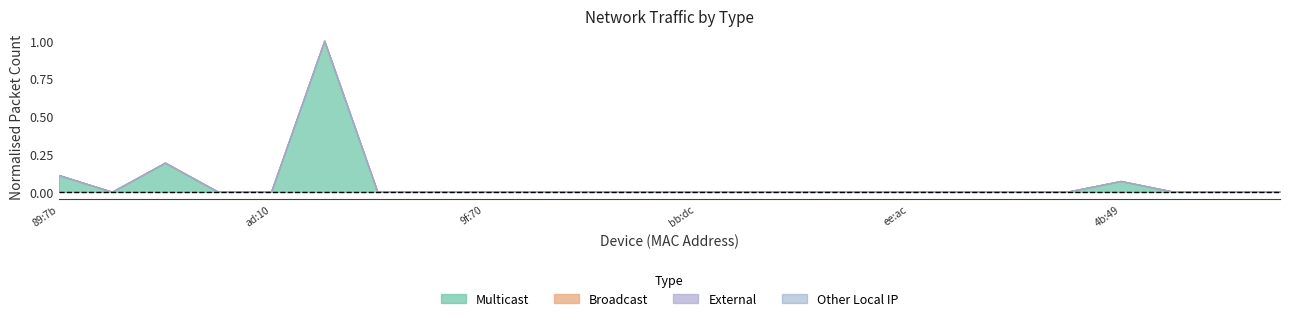

The Broadcast series shows -15 at 70:ee:50:57:95:29. True or false?

False